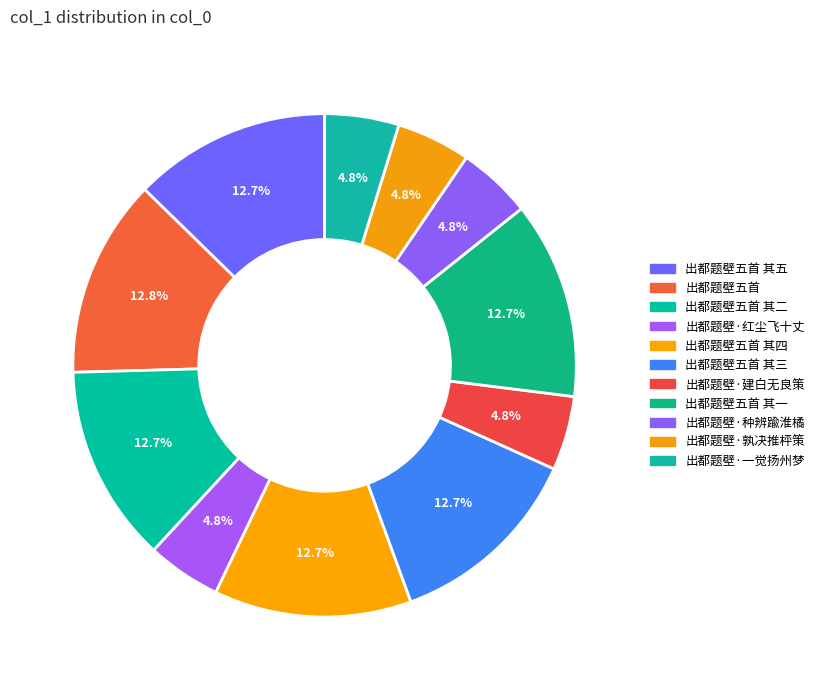

What is the largest slice in the pie chart?

出都题壁五首